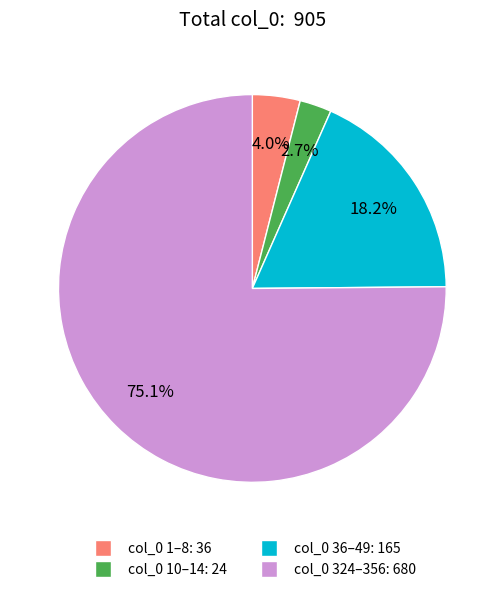

Which slice is the smallest?

col_0 10–14: 24